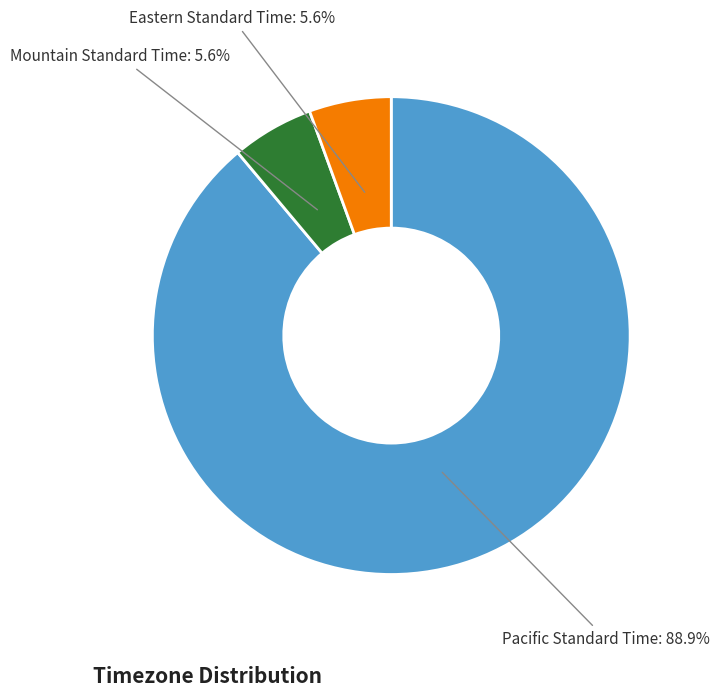

How many slices are in this pie chart?

3